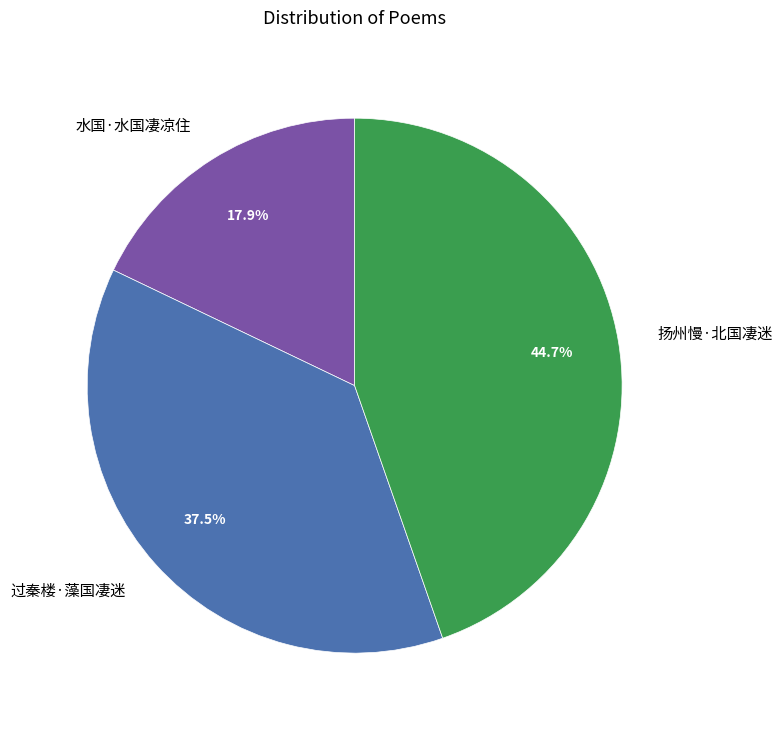

The 扬州慢·北国凄迷 slice represents 45% of the pie. True or false?

True